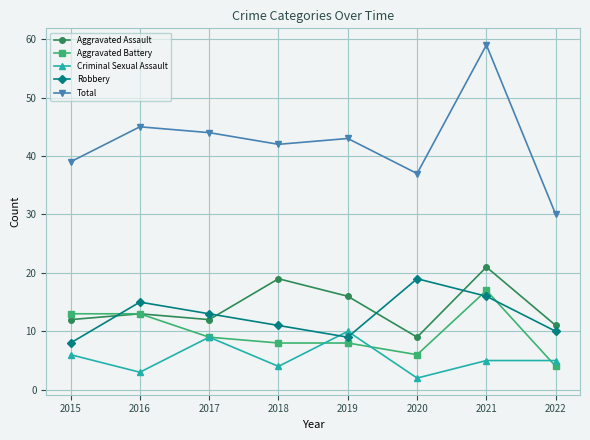

What is the value of the Aggravated Assault point at the 2nd from the left?

13